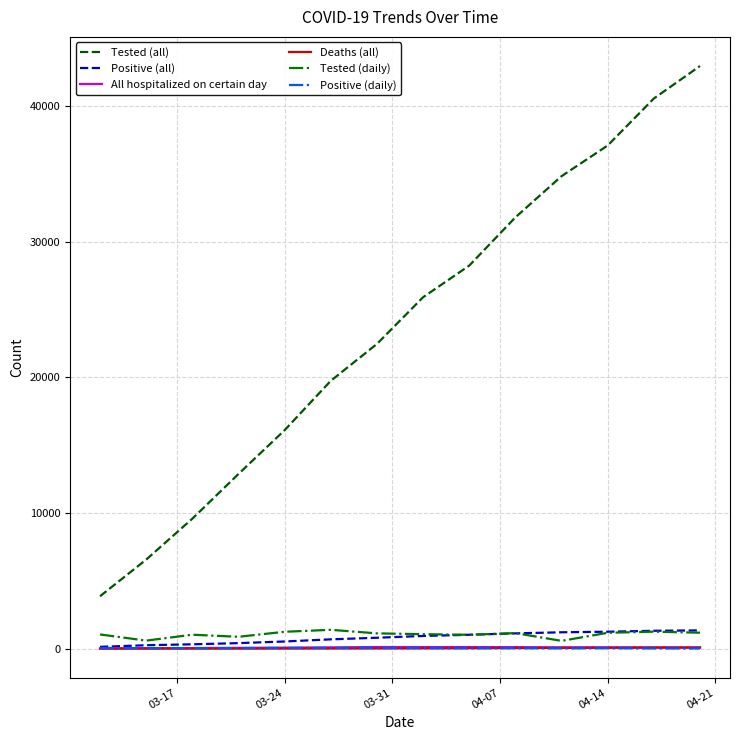

Which series has the largest total across all categories?

Tested (all)